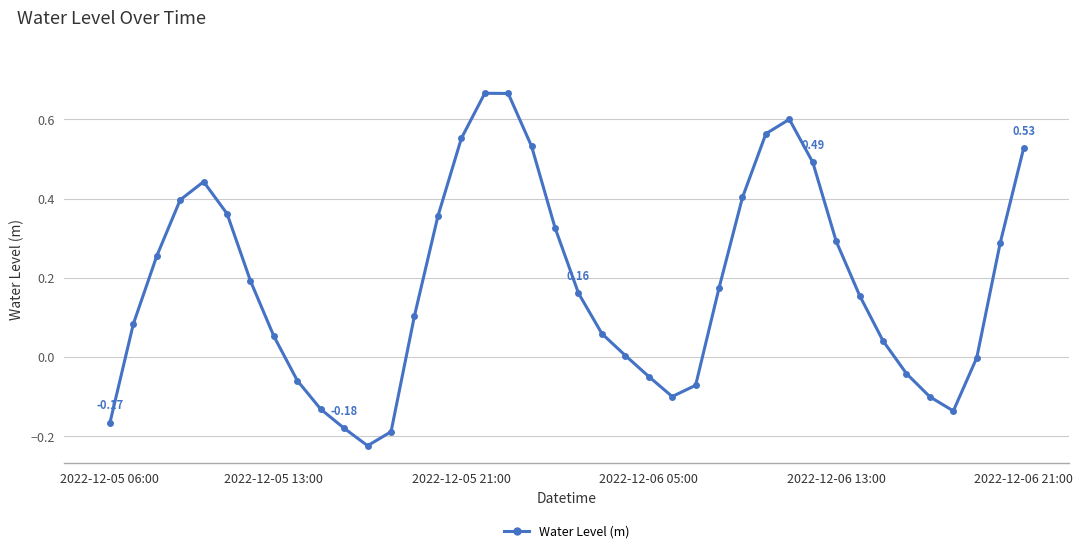

How many data points does each series have?

40